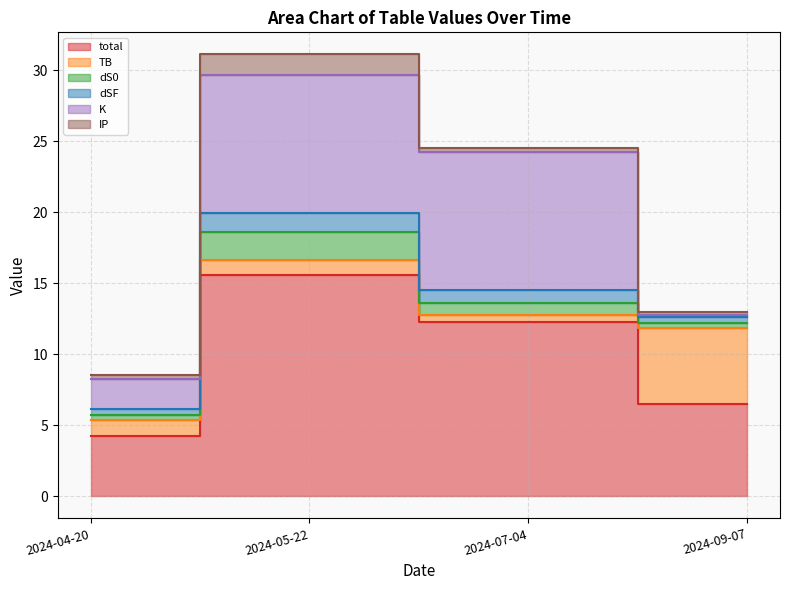

The K series shows 2.1 at 2024-04-20. True or false?

True